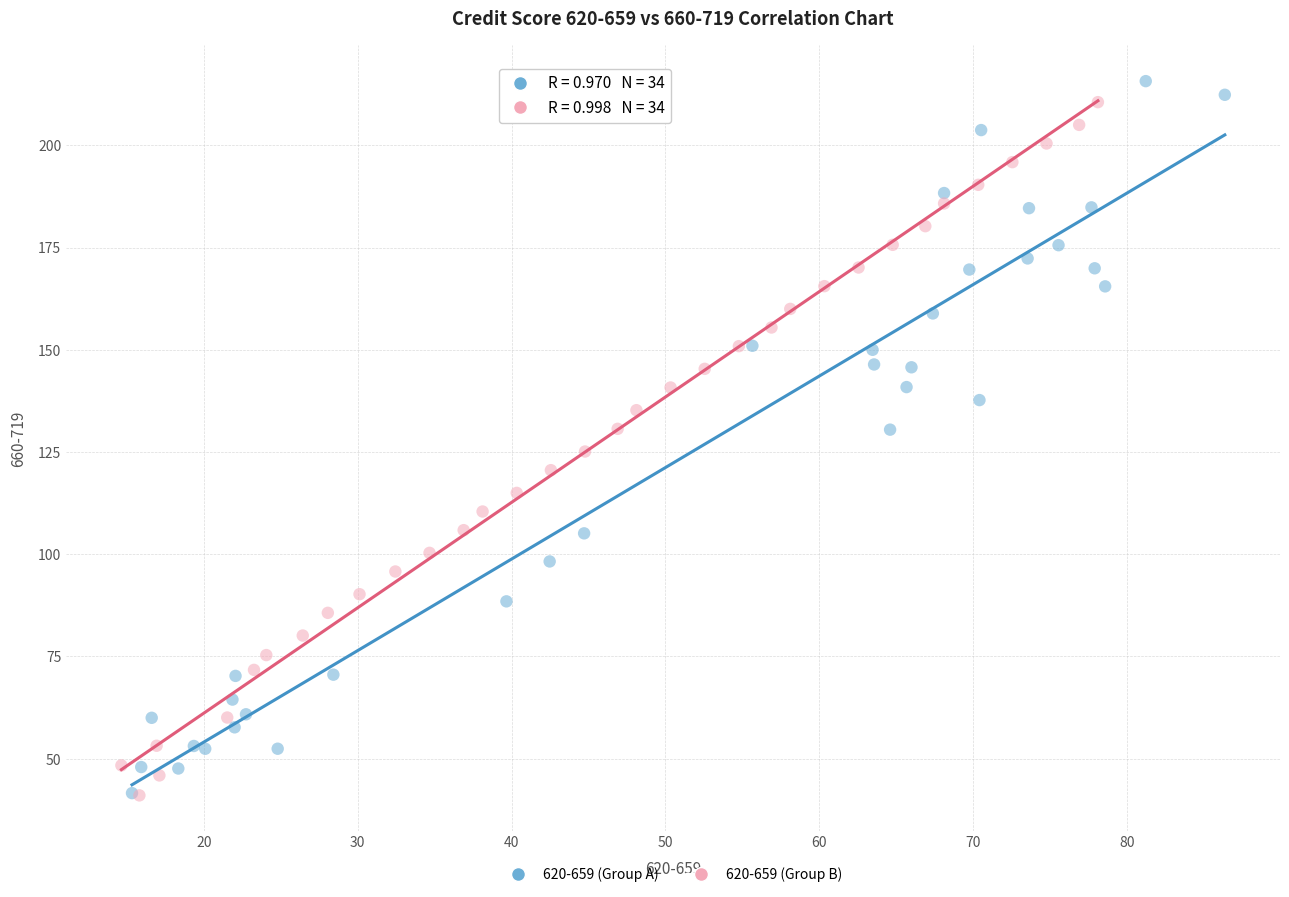

What are all the series names shown in the legend?

620-659 (Group A), 620-659 (Group B)